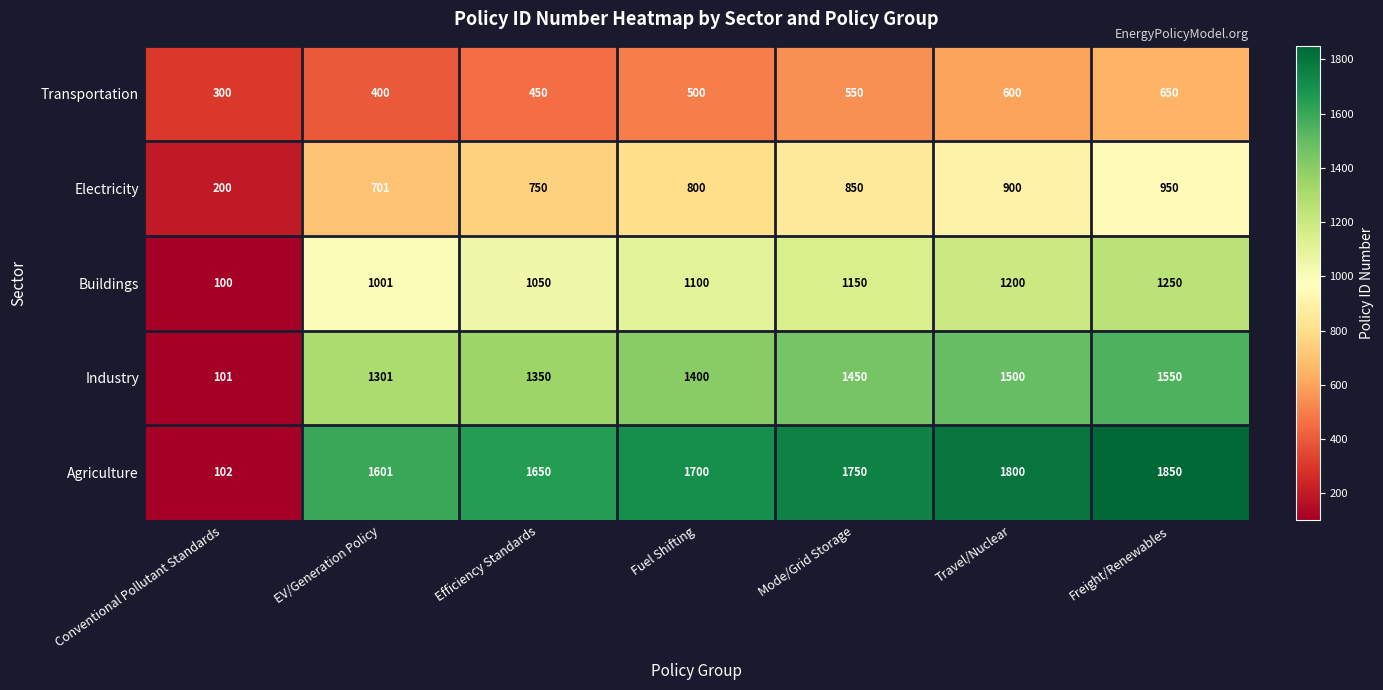

True or false: Industry has a value of 592 at Mode/Grid Storage.

False